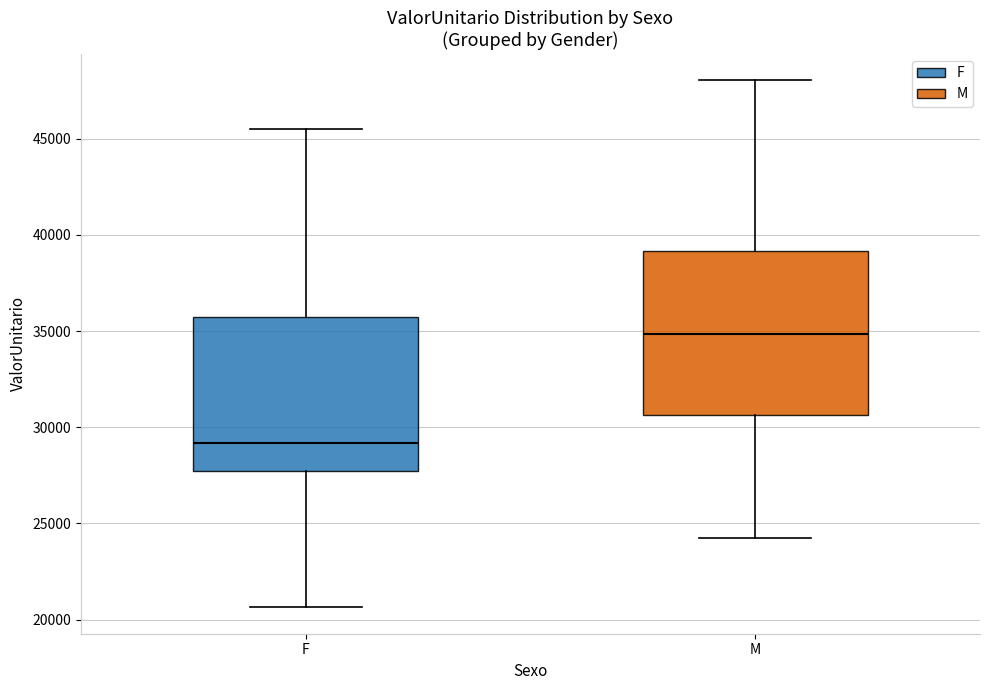

Which box has the lowest median line?

F